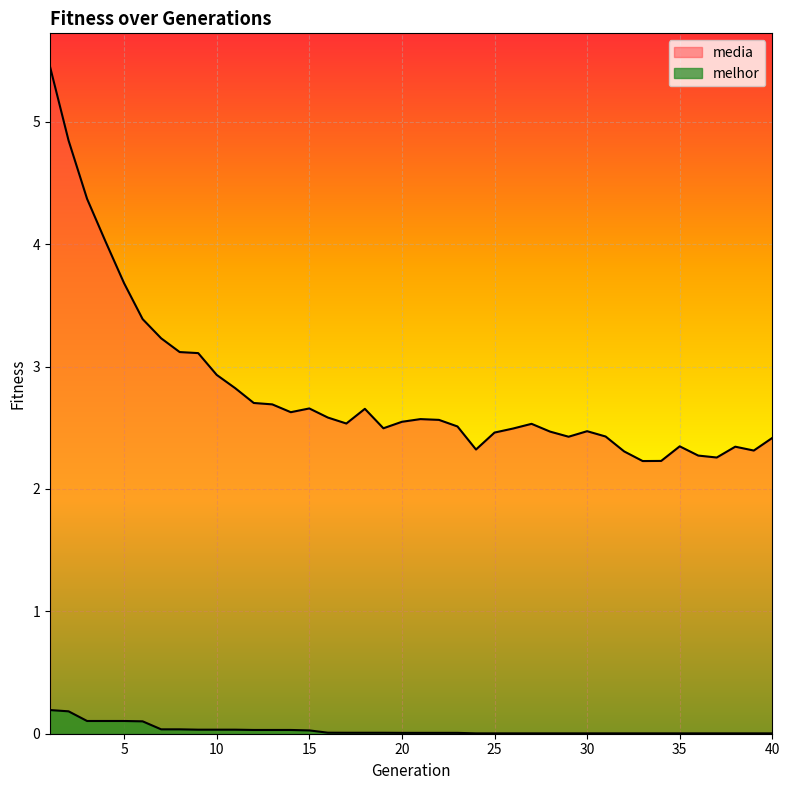

At 25, list the series in order from largest to smallest.

media, melhor